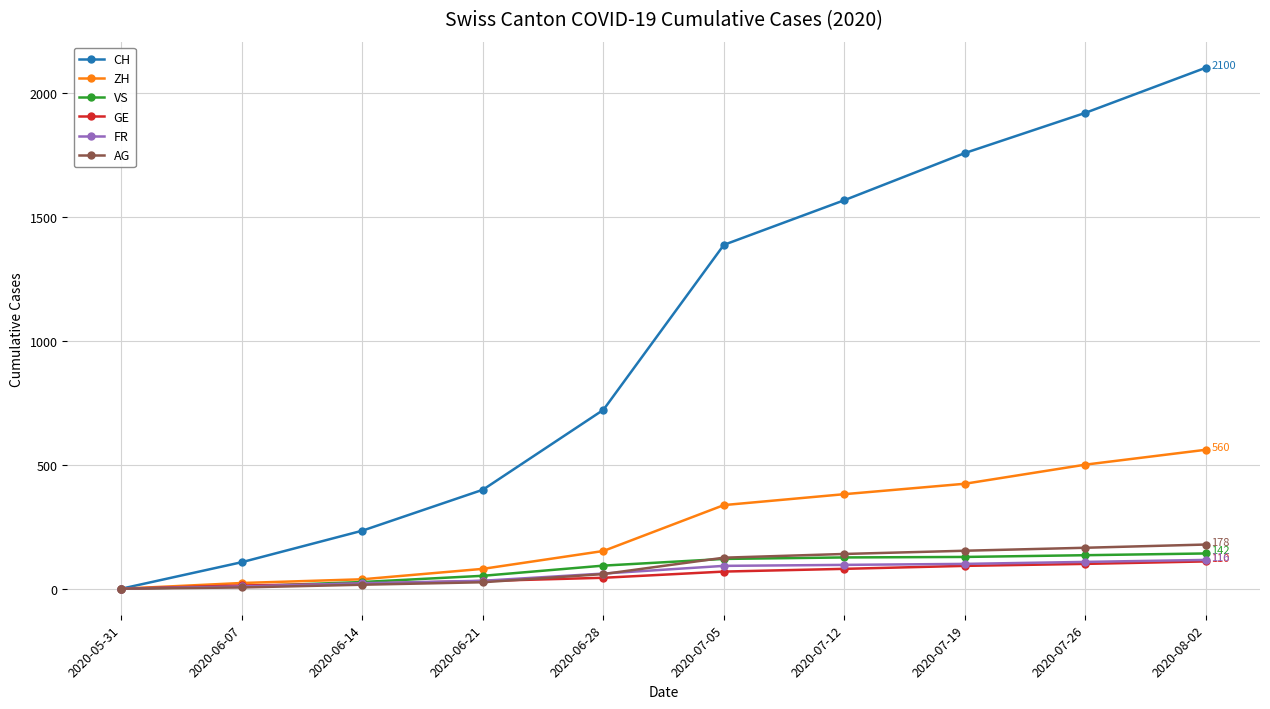

Count the number of categories in the chart.

10